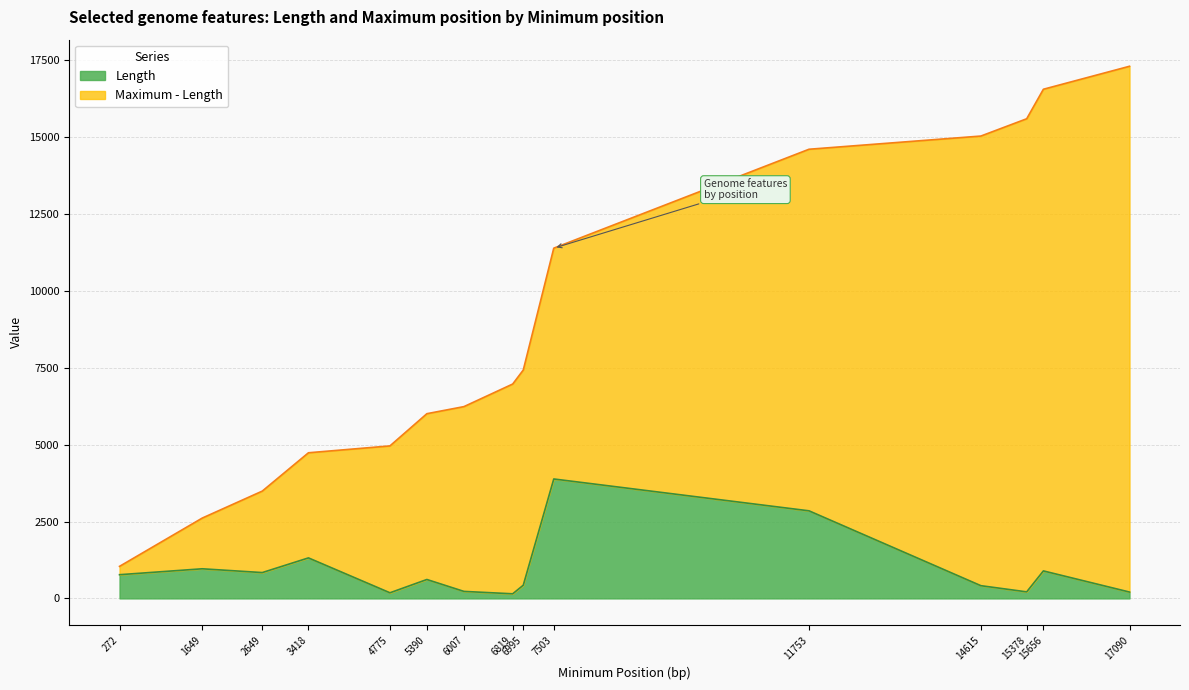

How many data points does each series have?

15